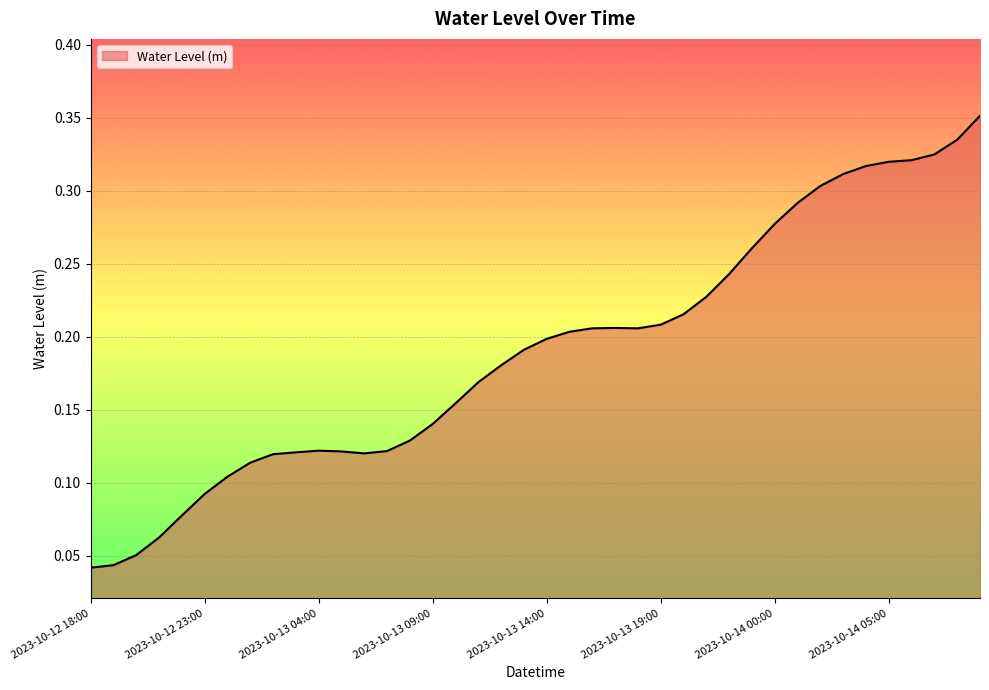

List the labels in order of value, largest first.

2023-10-14 09:00, 2023-10-14 08:00, 2023-10-14 07:00, 2023-10-14 06:00, 2023-10-14 05:00, 2023-10-14 04:00, 2023-10-14 03:00, 2023-10-14 02:00, 2023-10-14 01:00, 2023-10-14 00:00, 2023-10-13 23:00, 2023-10-13 22:00, 2023-10-13 21:00, 2023-10-13 20:00, 2023-10-13 19:00, 2023-10-13 17:00, 2023-10-13 16:00, 2023-10-13 18:00, 2023-10-13 15:00, 2023-10-13 14:00, 2023-10-13 13:00, 2023-10-13 12:00, 2023-10-13 11:00, 2023-10-13 10:00, 2023-10-13 09:00, 2023-10-13 08:00, 2023-10-13 04:00, 2023-10-13 07:00, 2023-10-13 05:00, 2023-10-13 03:00, 2023-10-13 06:00, 2023-10-13 02:00, 2023-10-13 01:00, 2023-10-13 00:00, 2023-10-12 23:00, 2023-10-12 22:00, 2023-10-12 21:00, 2023-10-12 20:00, 2023-10-12 19:00, 2023-10-12 18:00